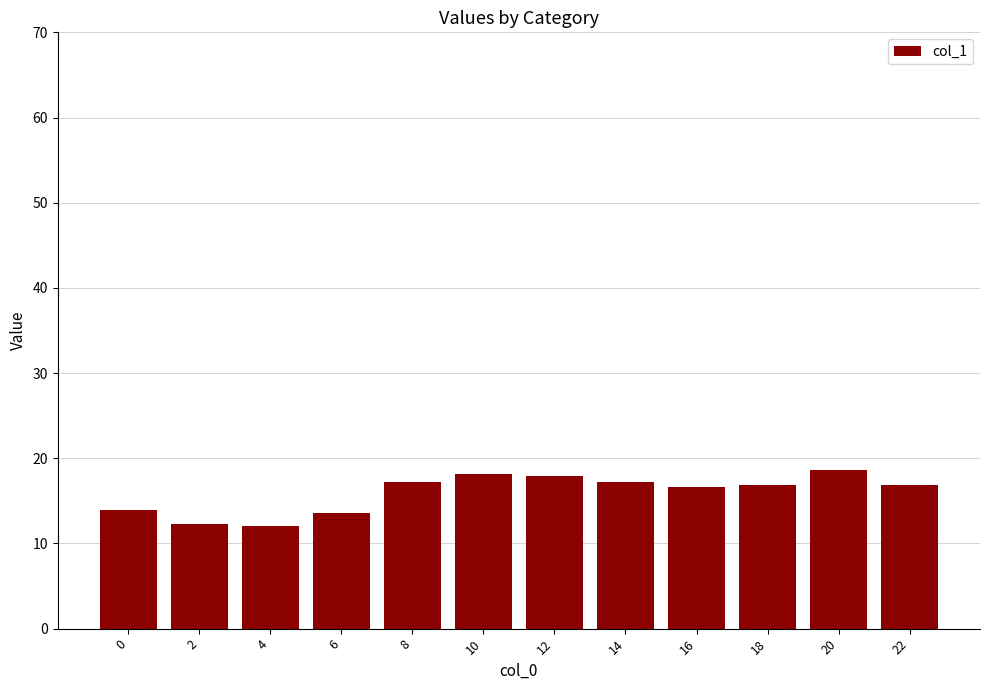

What is the value of the 1st bar from the left?

13.9